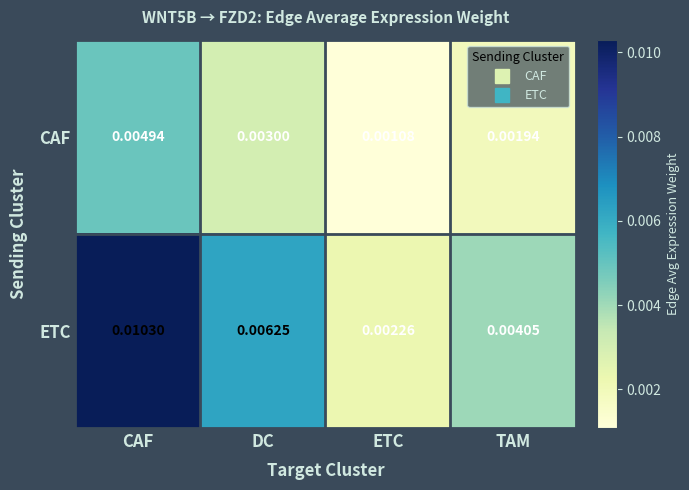

Is the value of ETC at TAM greater than the value of CAF at DC?

Yes